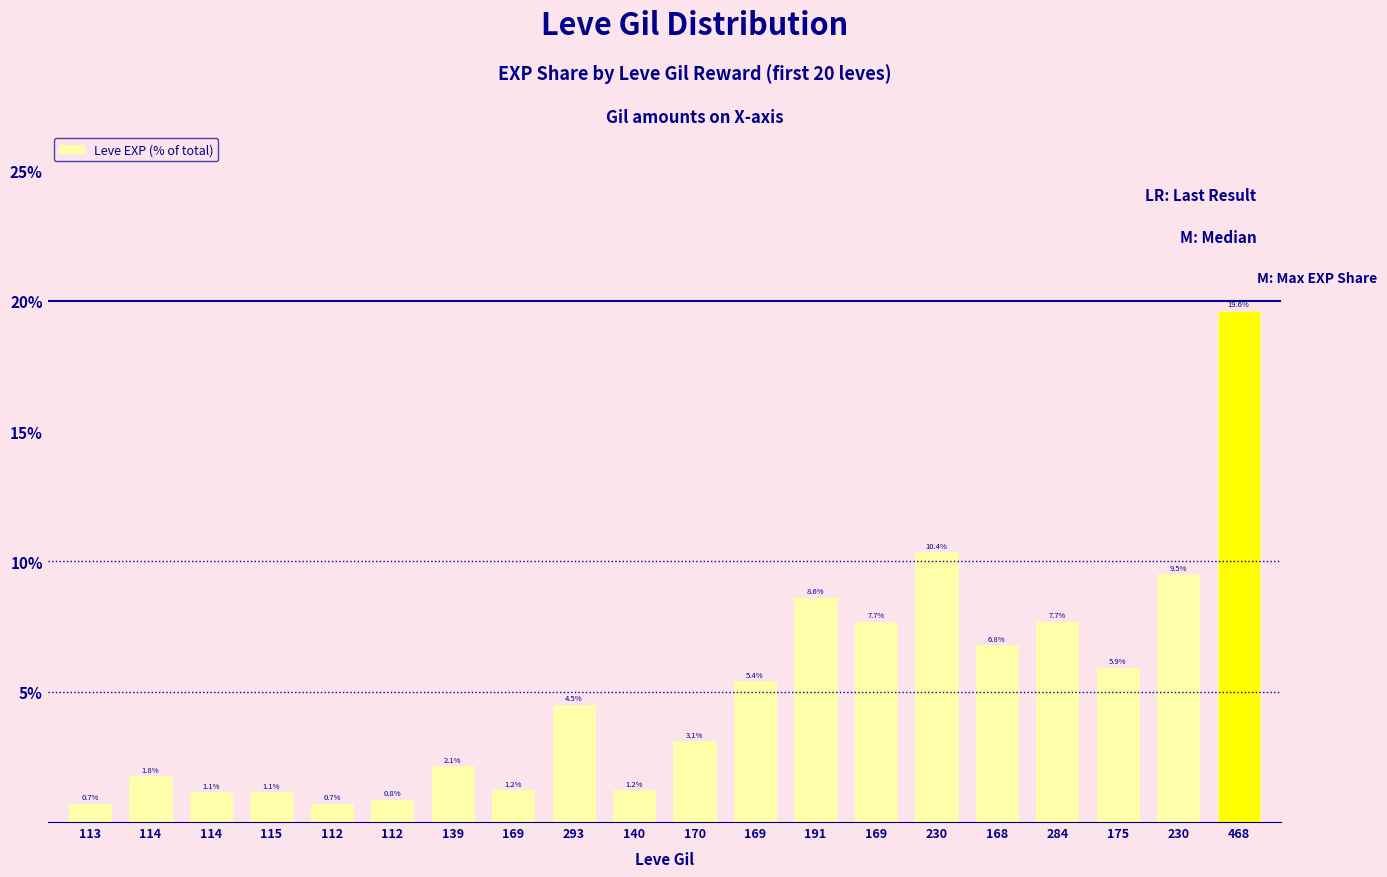

Rank the categories by value from lowest to highest.

113, 112, 112, 114, 115, 169, 140, 114, 139, 170, 293, 169, 175, 168, 169, 284, 191, 230, 230, 468